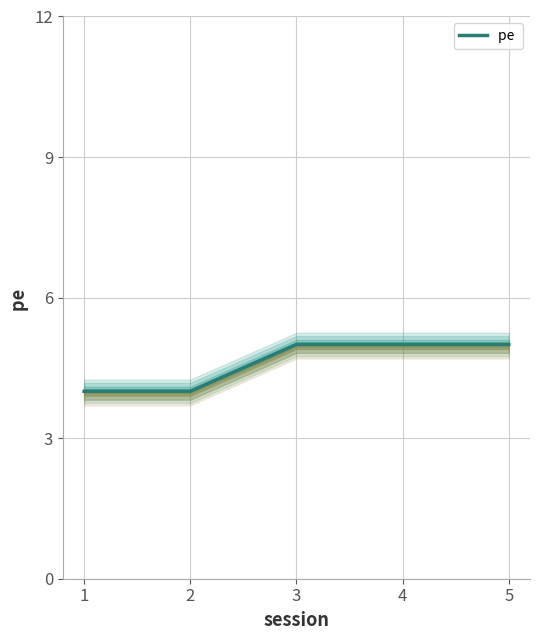

How many categories are shown in the chart?

5